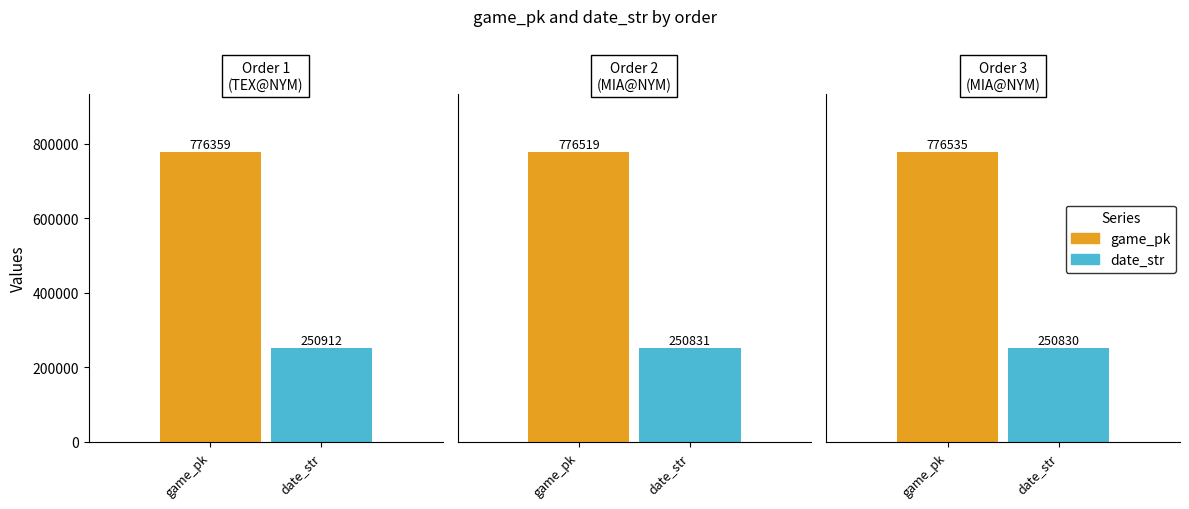

Rank the categories by game_pk value from highest to lowest.

3, 2, 1